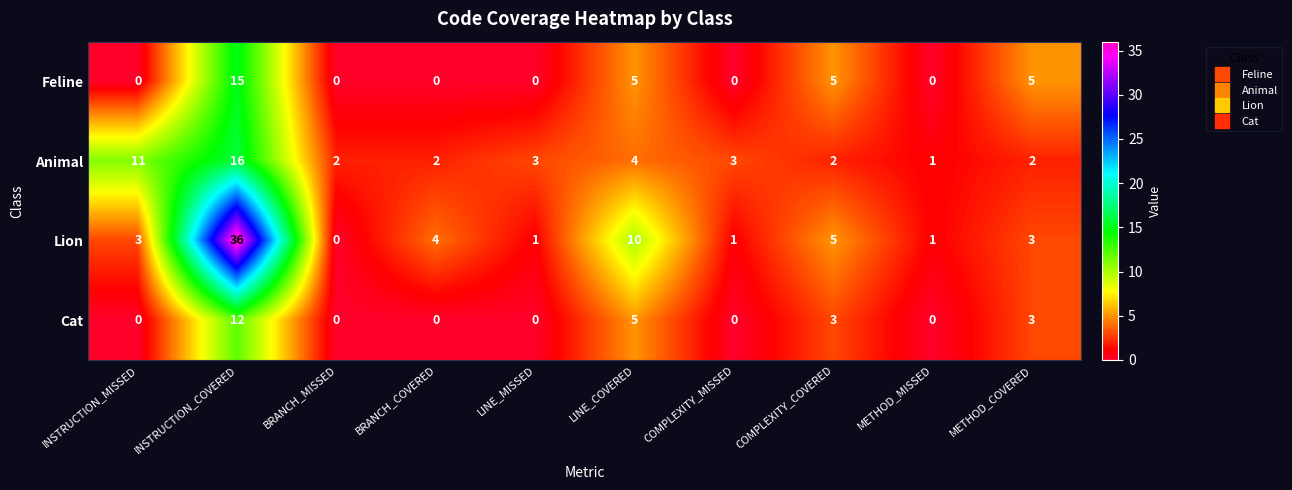

Which series has the largest total across all categories?

Lion